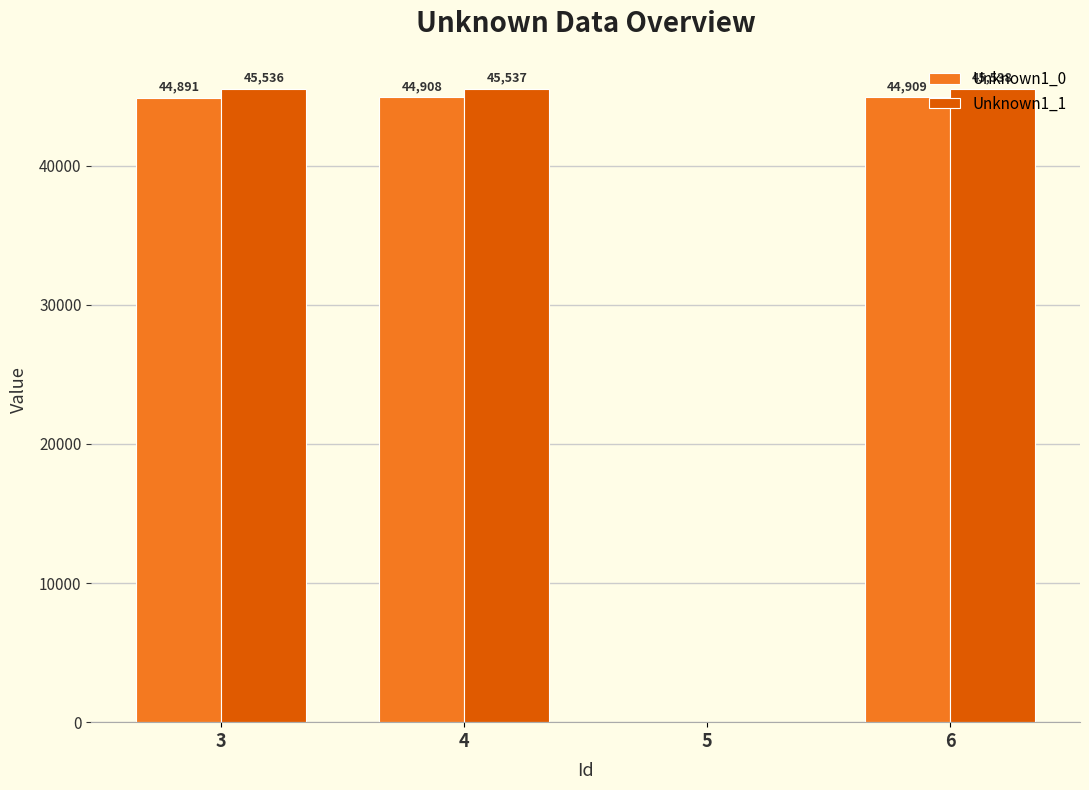

Reading left to right, transcribe all the data shown in this chart.

Unknown1_0: 3=44891	4=44908	5=0	6=44909
Unknown1_1: 3=45536	4=45537	5=0	6=45538